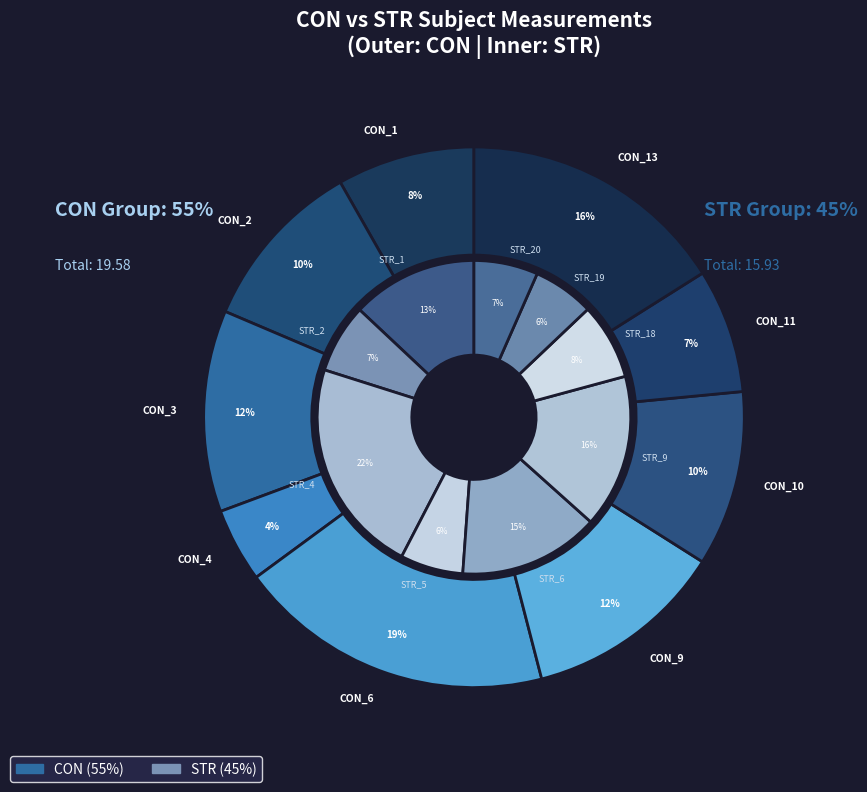

To the nearest percent, what percentage of the pie is CON_10?

10%